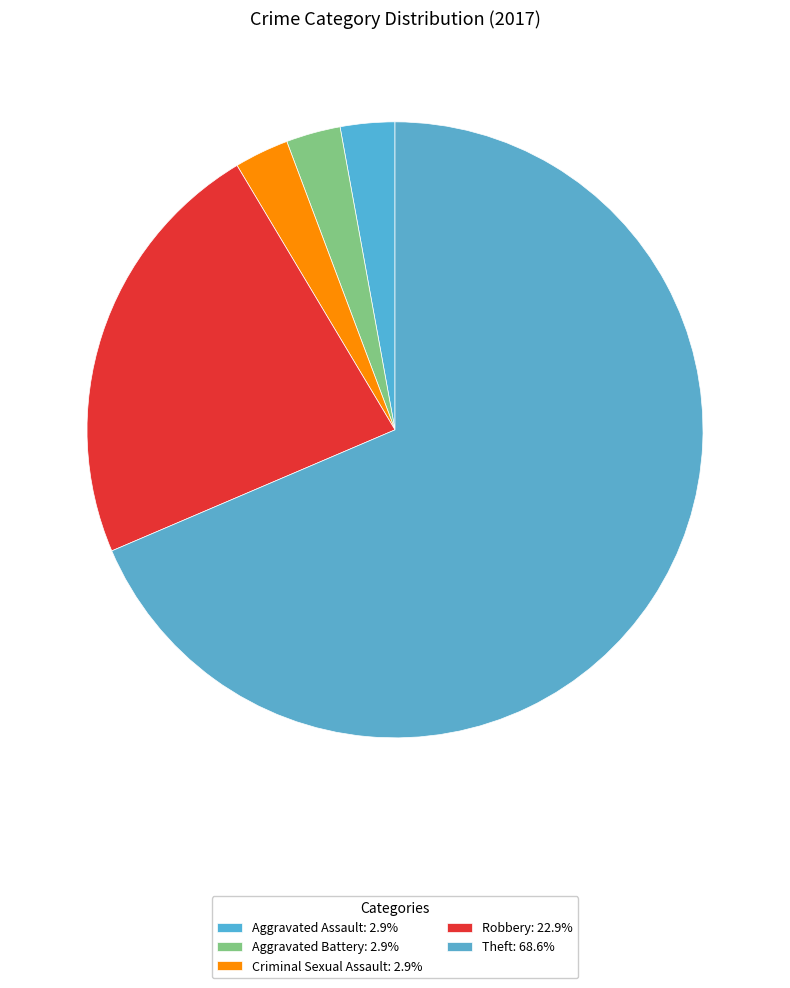

How many slices are in this pie chart?

5